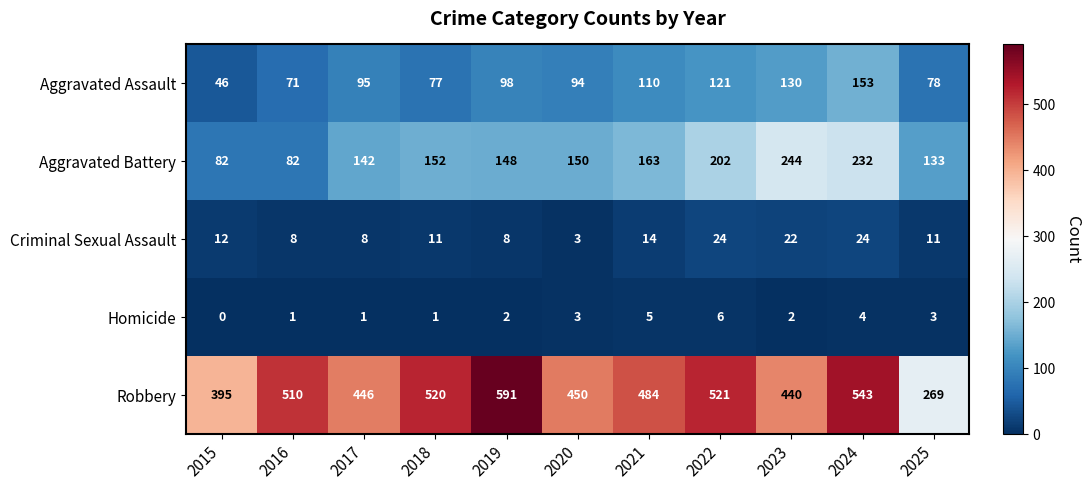

The value of Aggravated Assault at 2018 is 32. True or false?

False